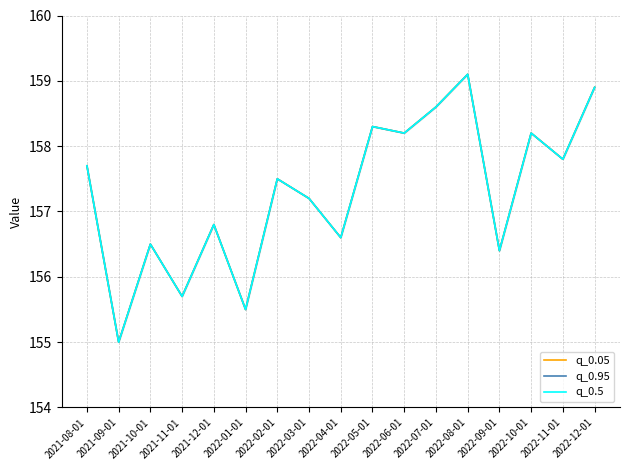

The value of q_0.05 at 2021-10-01 is 246.1. True or false?

False